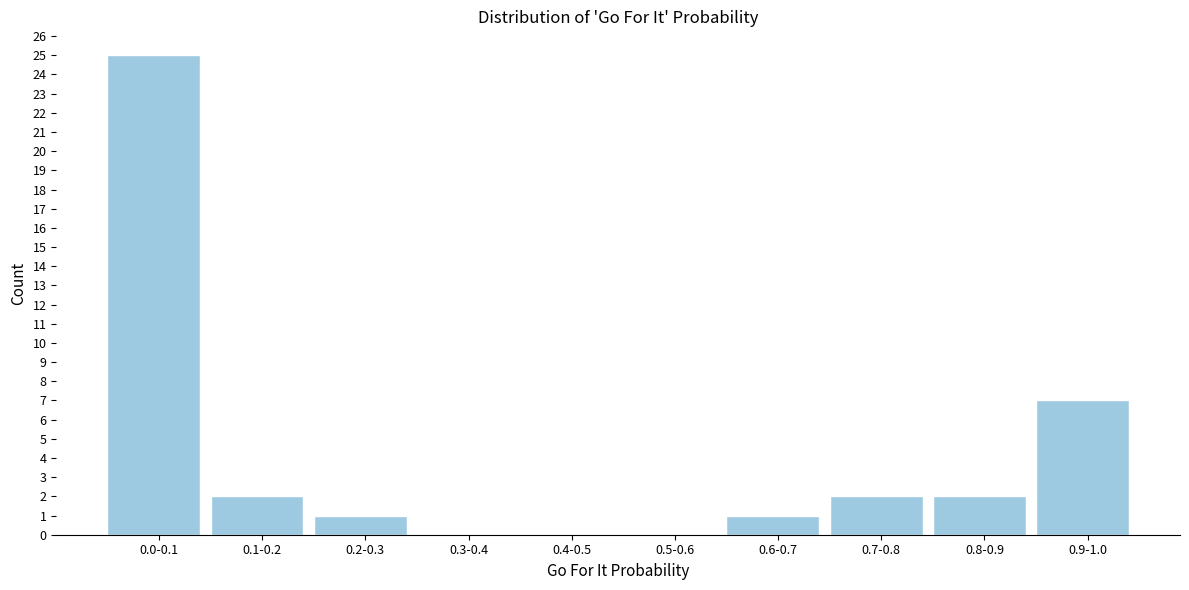

Reading left to right, transcribe all the data shown in this chart.

0.0-0.1=25	0.1-0.2=2	0.2-0.3=1	0.3-0.4=0	0.4-0.5=0	0.5-0.6=0	0.6-0.7=1	0.7-0.8=2	0.8-0.9=2	0.9-1.0=7